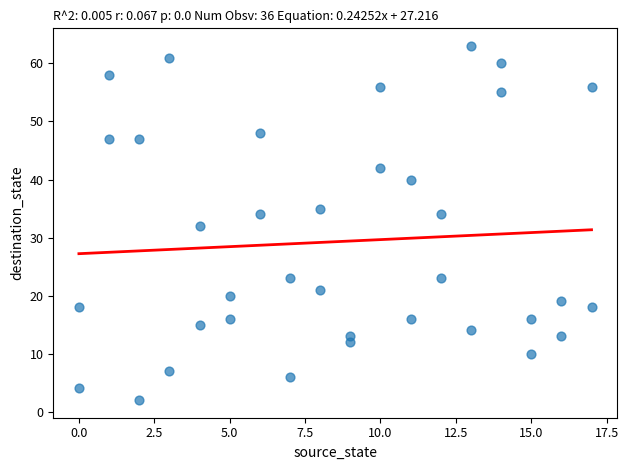

What is the range of Y values (max minus min)?

61